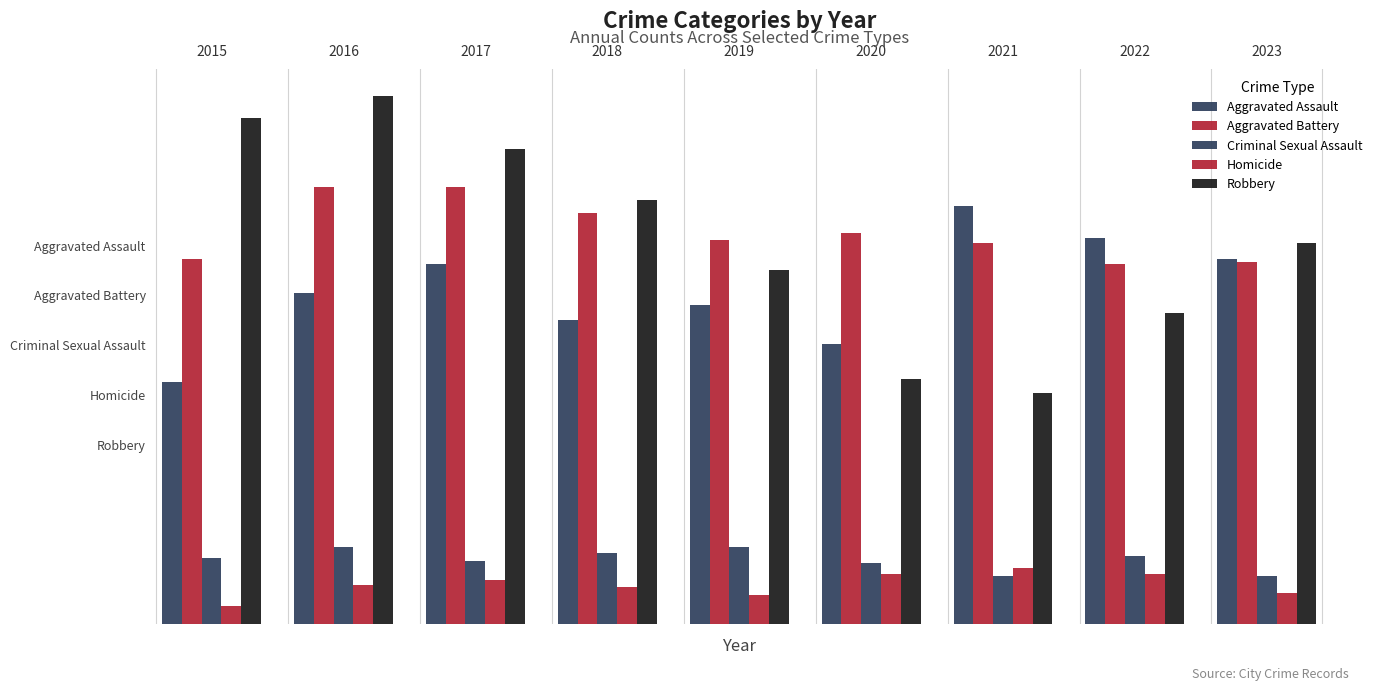

Are the bars grouped side by side (vs. stacked)?

Yes